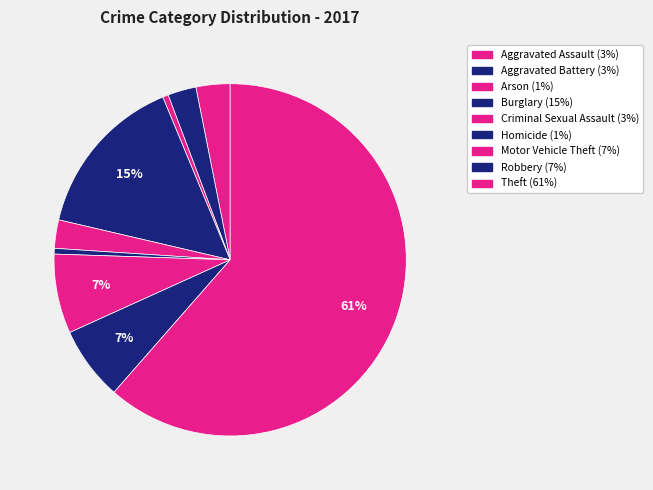

Is Theft the majority of the pie?

Yes